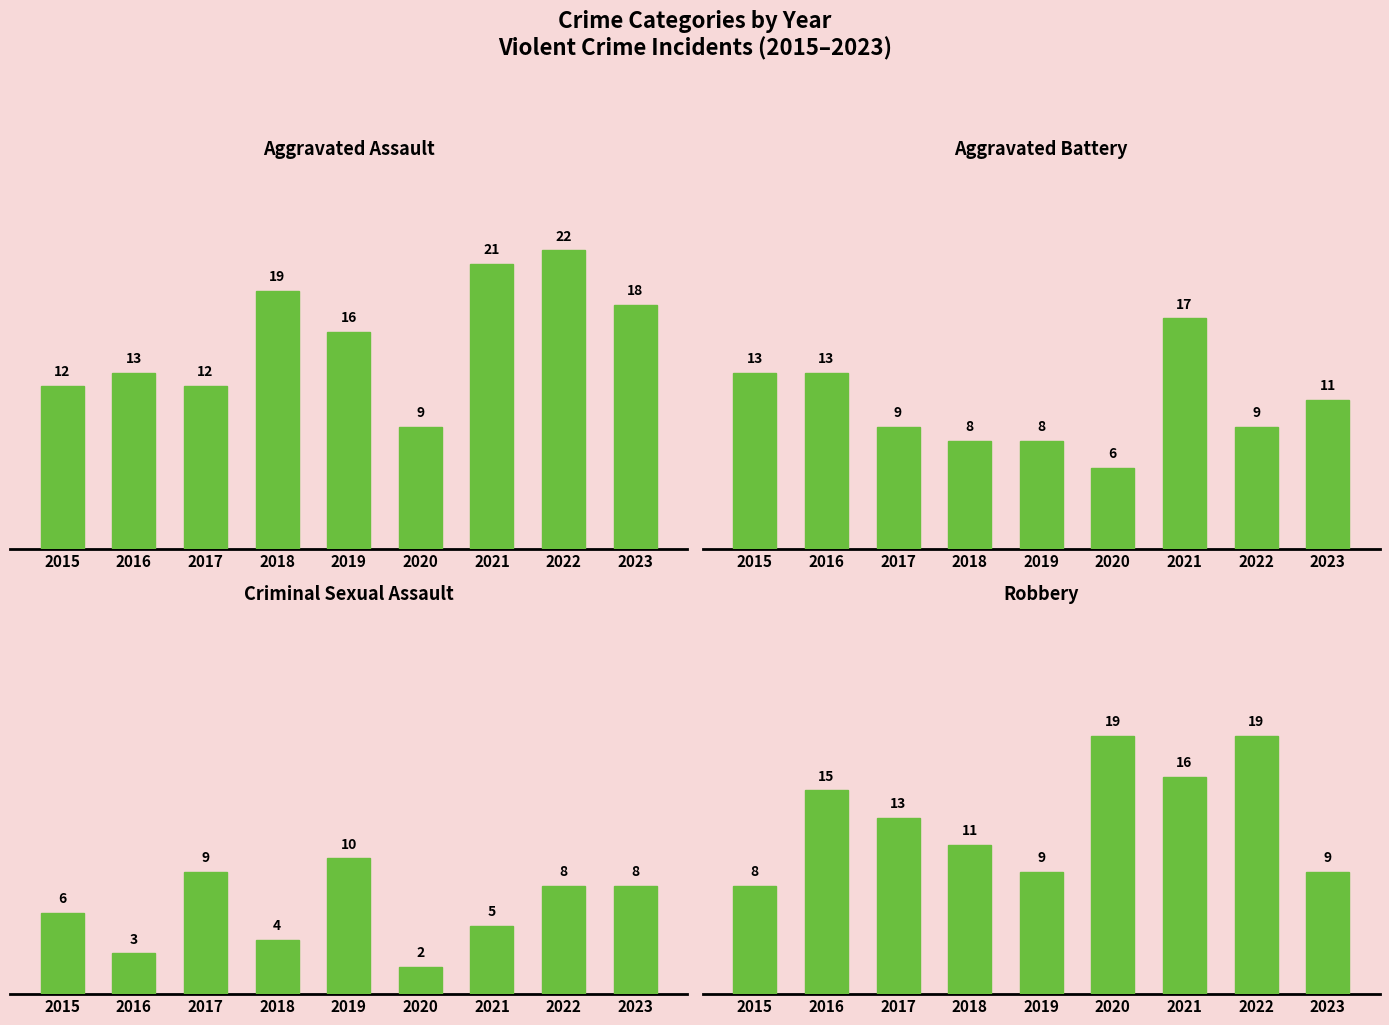

What is the value of the Aggravated Assault bar at the 5th from the left?

16